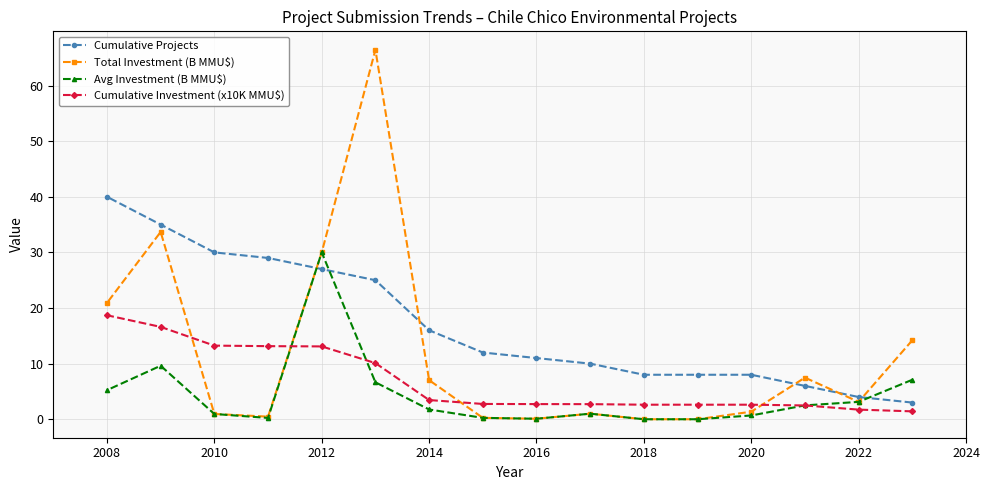

Which category has the highest value in the Cumulative Projects series?

2008